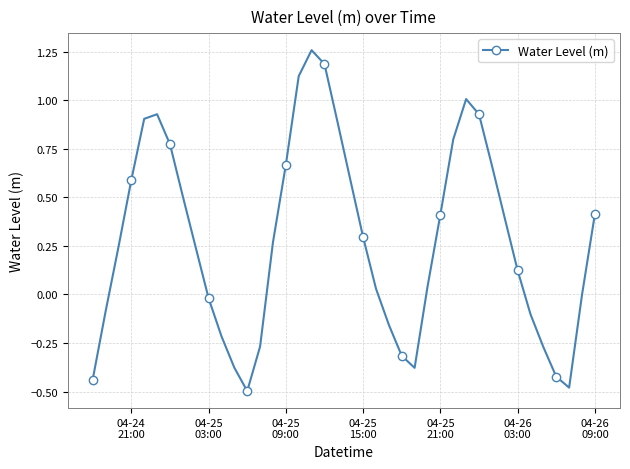

How many points are higher than both their immediate neighbors (excluding endpoints)?

3